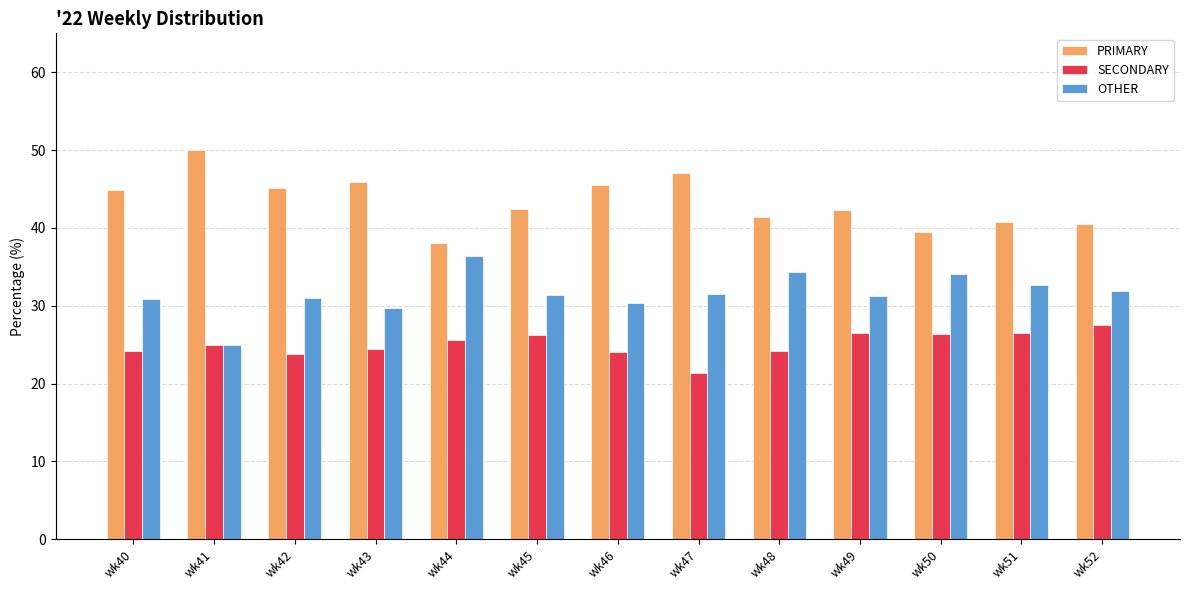

What is the average value of the PRIMARY series?

43.4